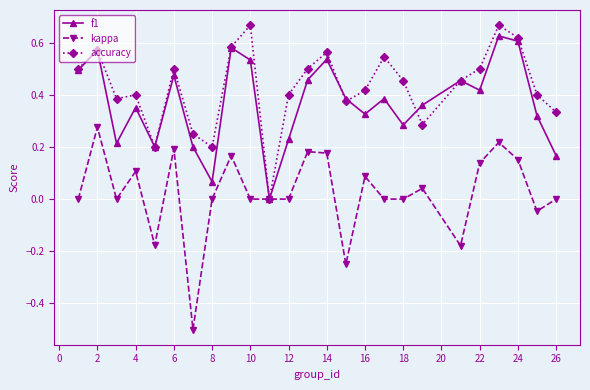

Which series has the largest total across all categories?

accuracy